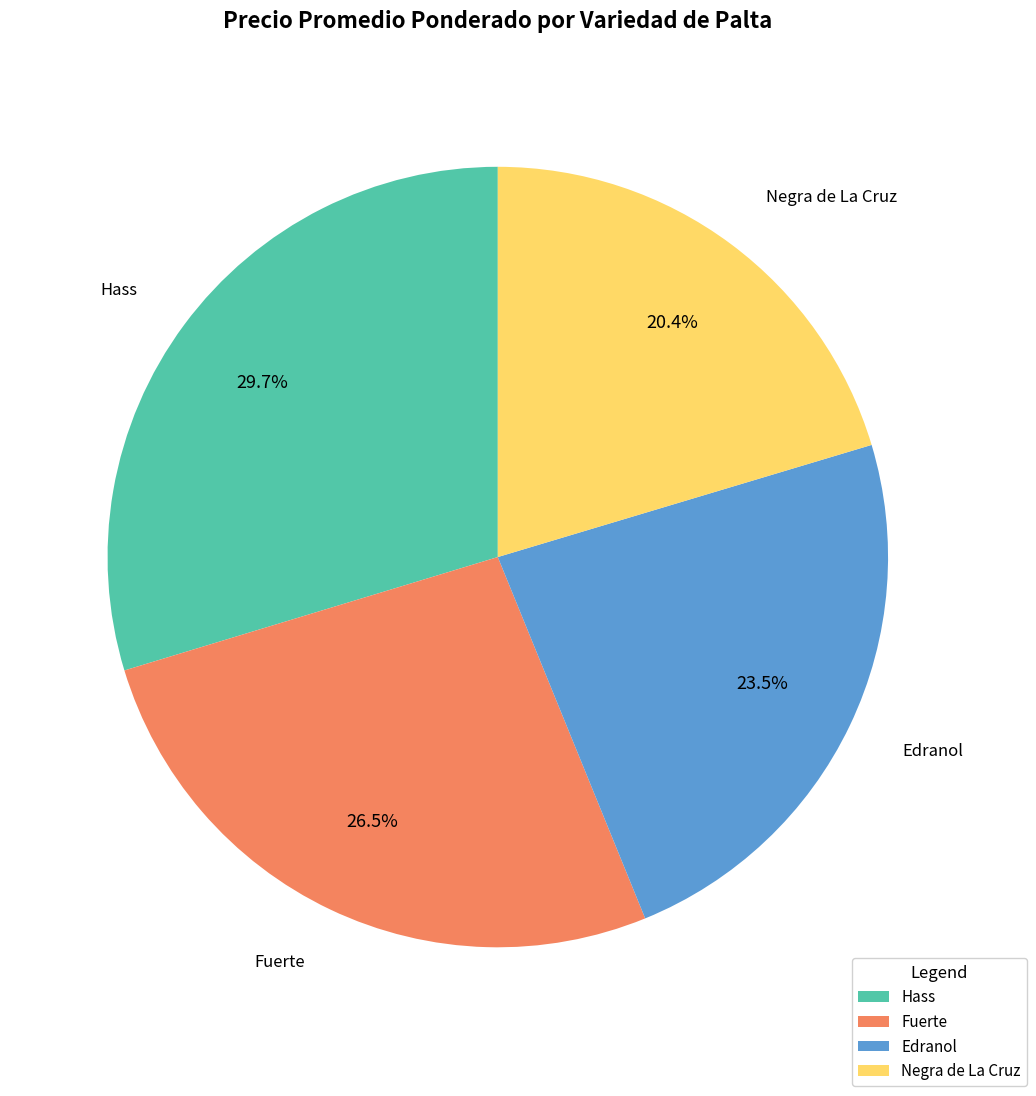

Count the number of slices in the pie.

4